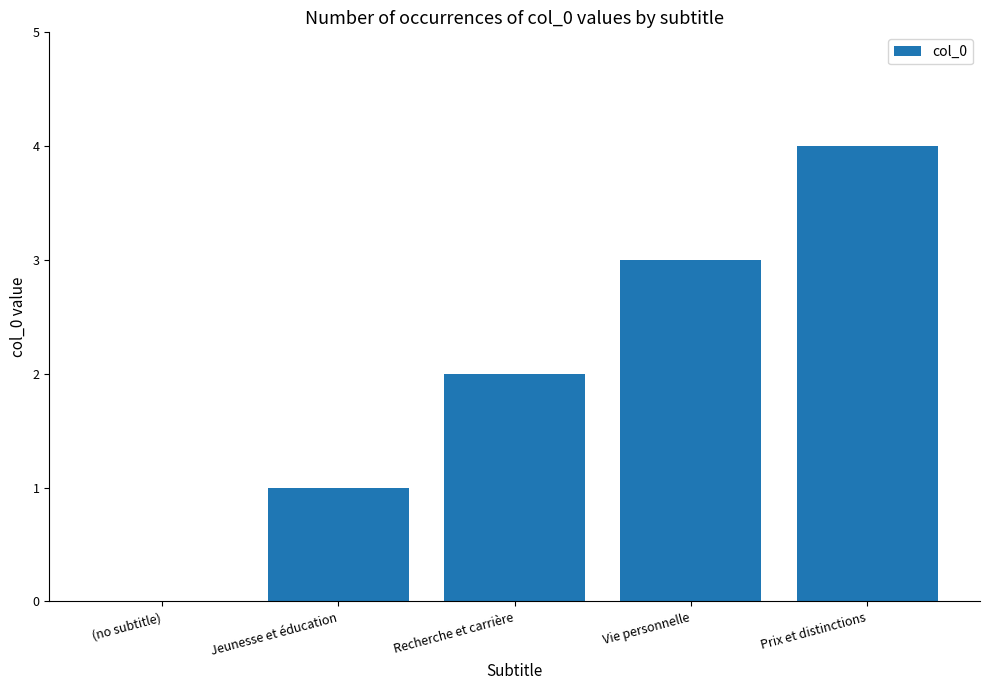

Approximately how many times larger is the value at Prix et distinctions compared to Jeunesse et éducation?

4.0